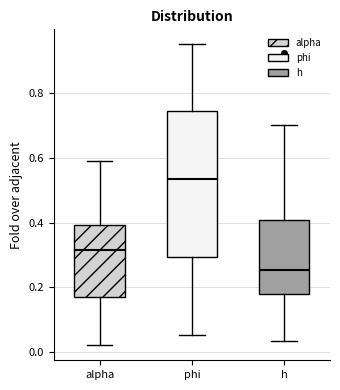

Where does the upper whisker of the box for h end on the y-axis? The values are not printed on the chart, so give them approximately, as read against the axis.

0.70